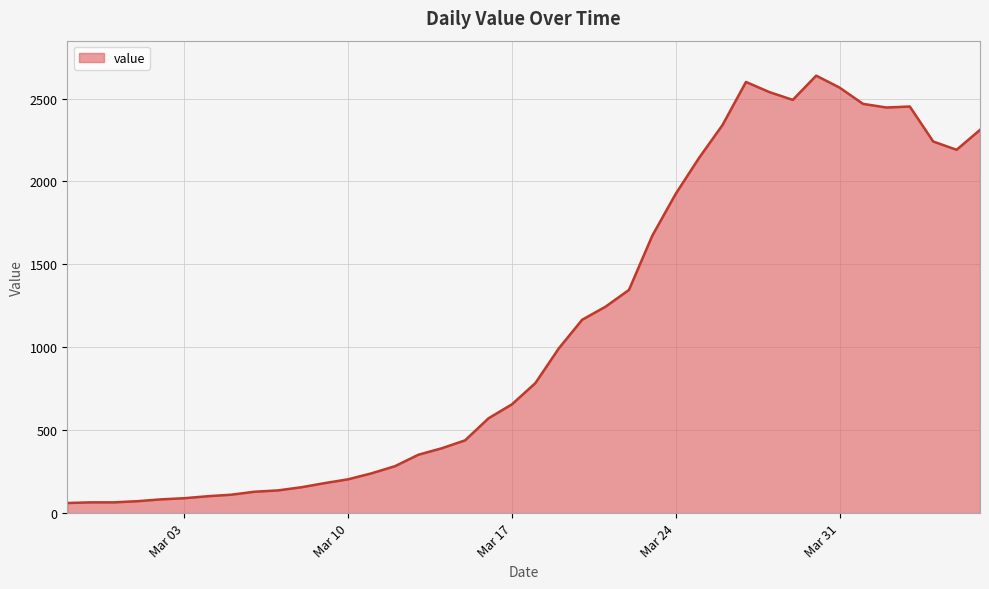

What is the greatest value displayed?

2638